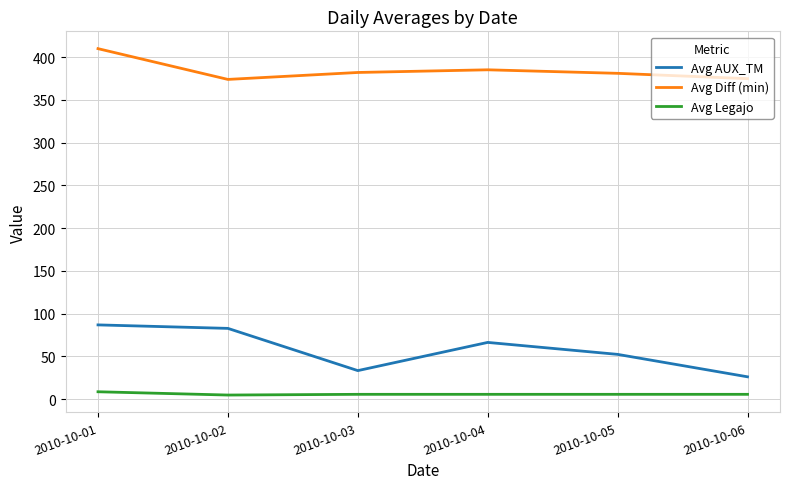

What is the maximum value shown in the chart?

410.0